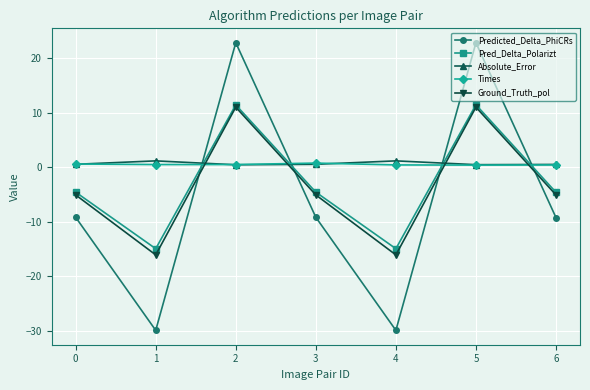

What is the total value across all series at 4?

-59.5